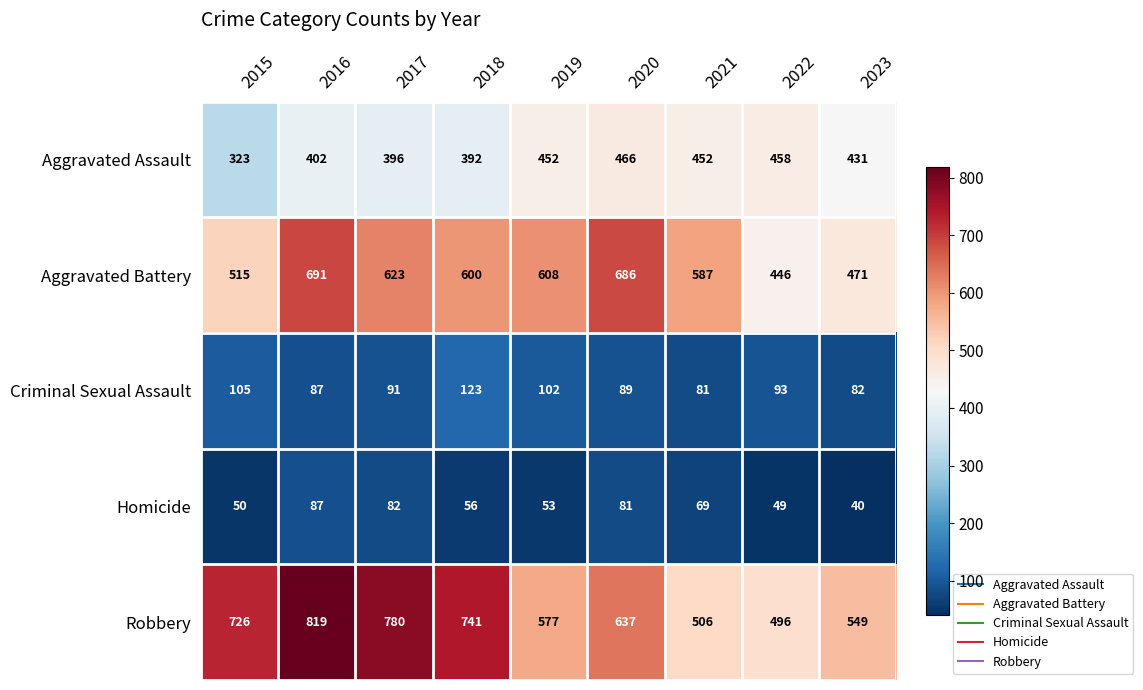

True or false: Homicide has a value of 81 at 2019.

False